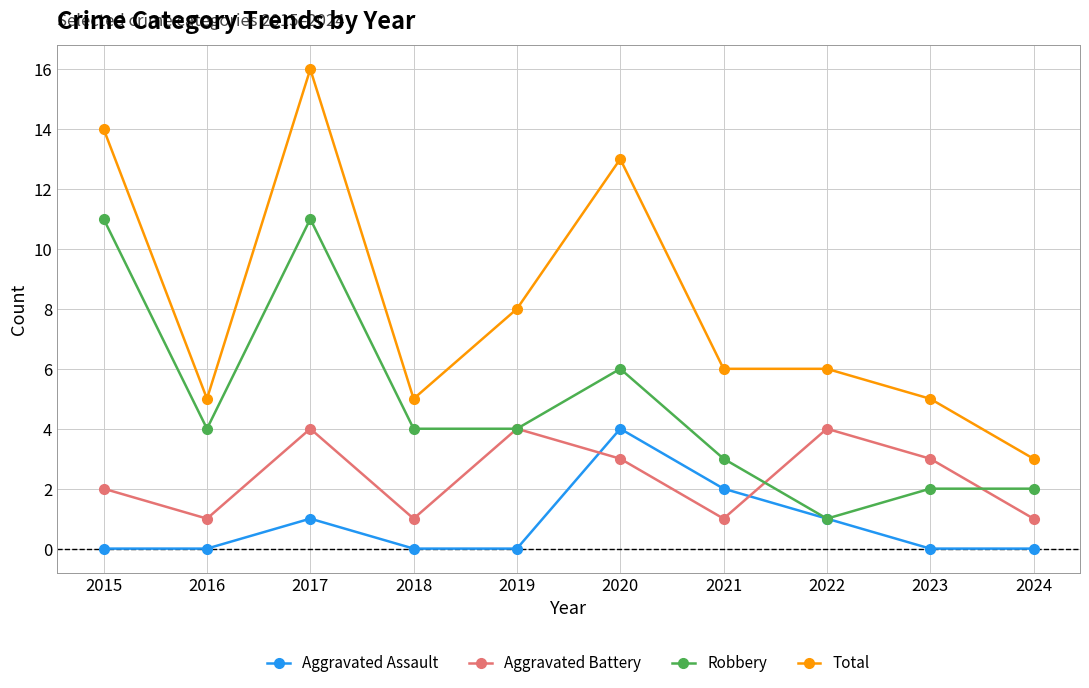

True or false: Aggravated Assault has a value of 0 at 2019.

True